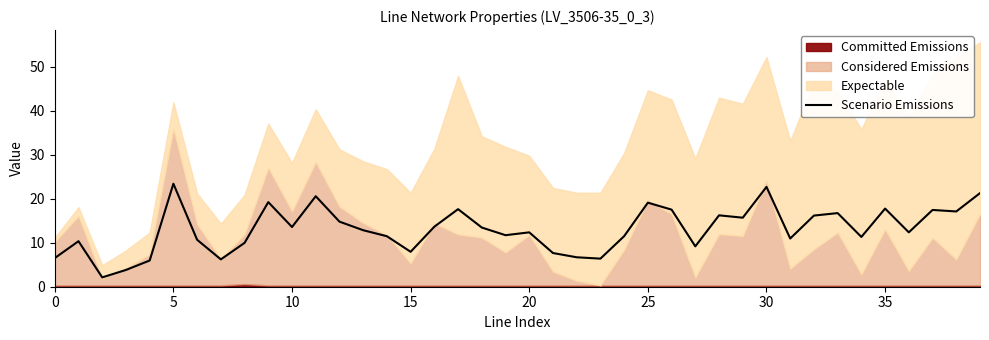

How many lines are shown in the chart?

1